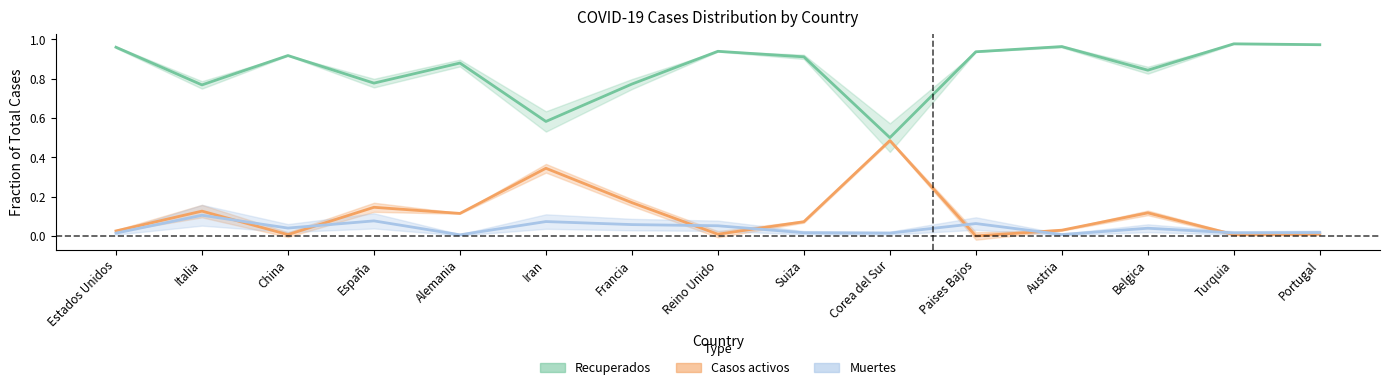

Reading left to right, transcribe all the data shown in this chart.

Recuperados: 1.0	0.8	0.9	0.8	0.9	0.6	0.8	0.9	0.9	0.5	0.9	1.0	0.8	1.0	1.0
Casos activos: 0.0	0.1	0.0	0.1	0.1	0.3	0.2	0.0	0.1	0.5	0.0	0.0	0.1	0.0	0.0
Muertes: 0.0	0.1	0.0	0.1	0.0	0.1	0.1	0.1	0.0	0.0	0.1	0.0	0.0	0.0	0.0